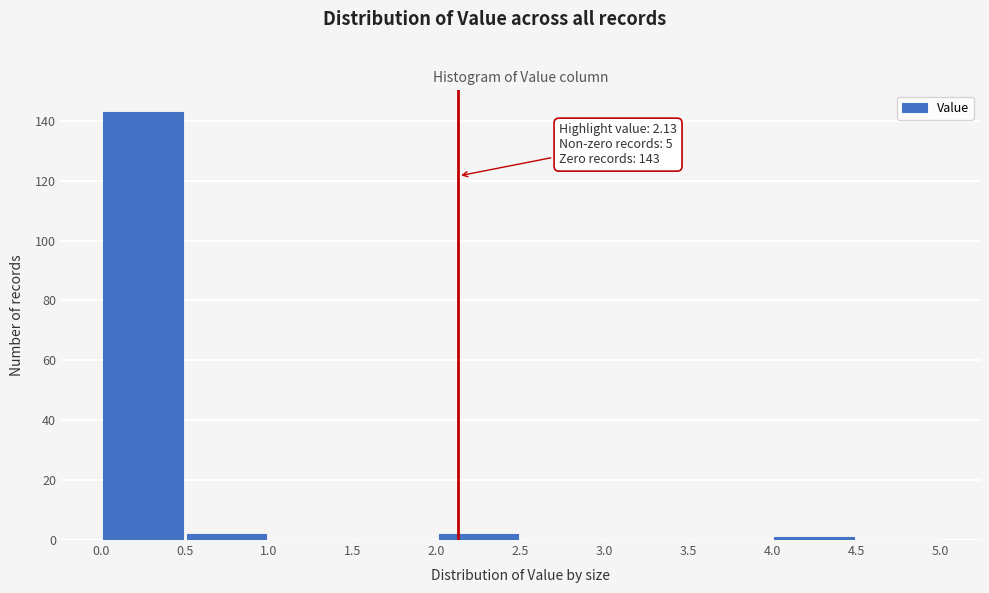

Over which range of the x-axis is the bar tallest?

0.0 to 0.5